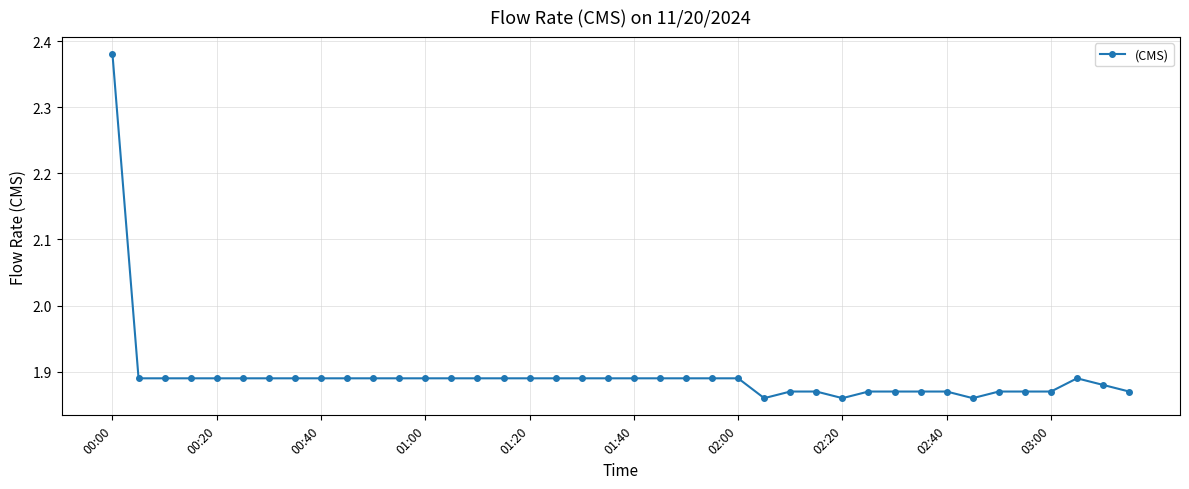

How many values are between 1 and 2?

39